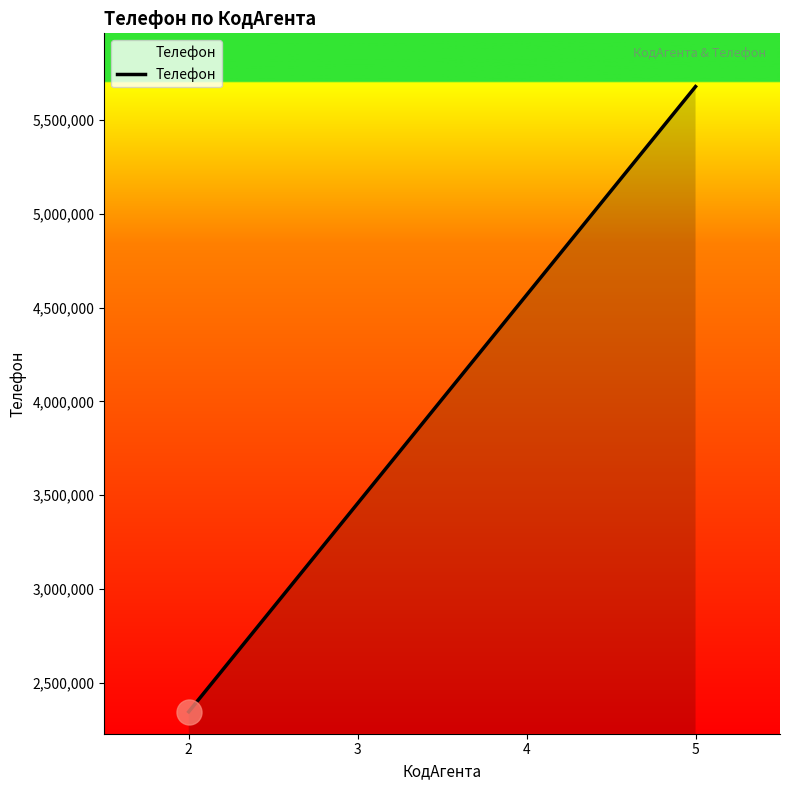

List the labels in order of value, smallest first.

2, 3, 4, 5